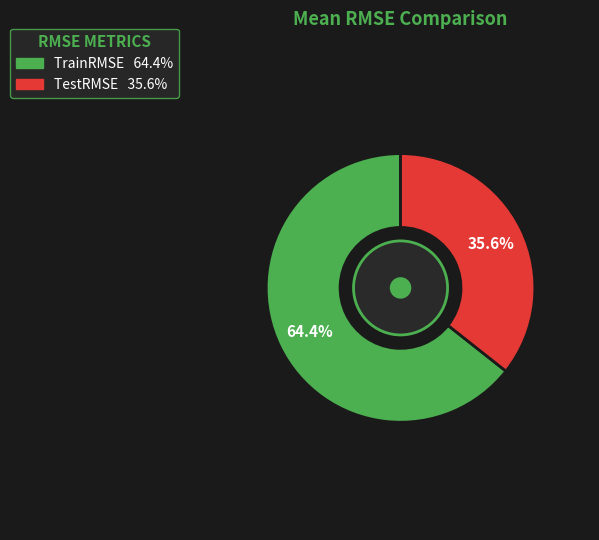

What percentage is NOT represented by TestRMSE?

64.4%